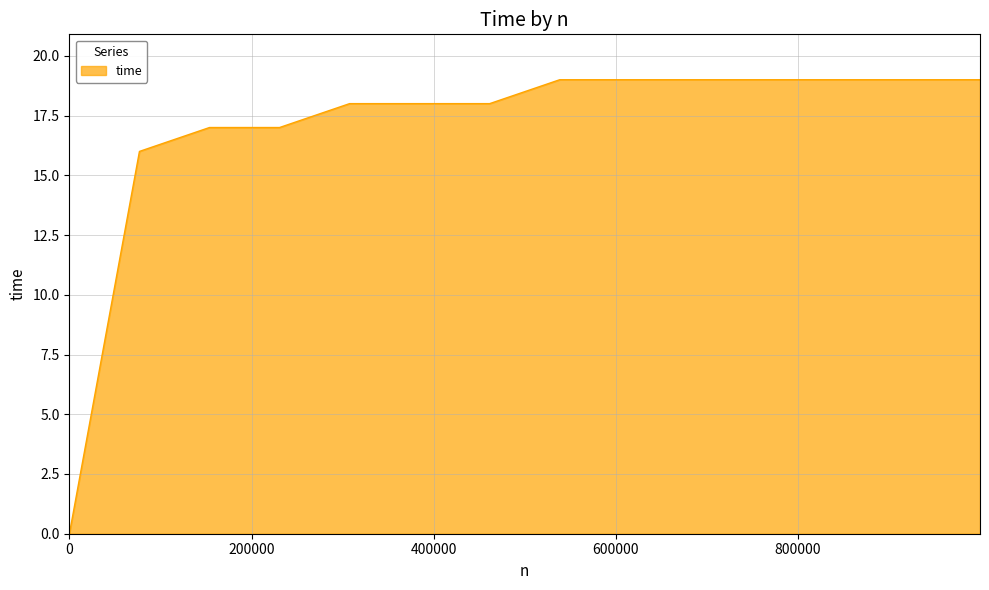

What is the sum of all values?

256